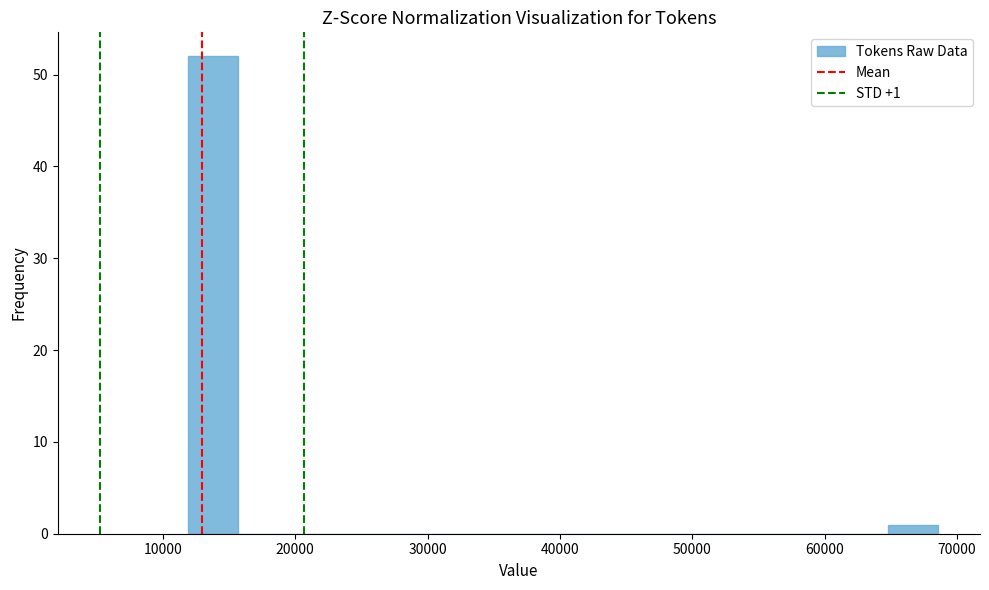

Read against the x-axis, roughly where is the centre of the tallest bar?

14000